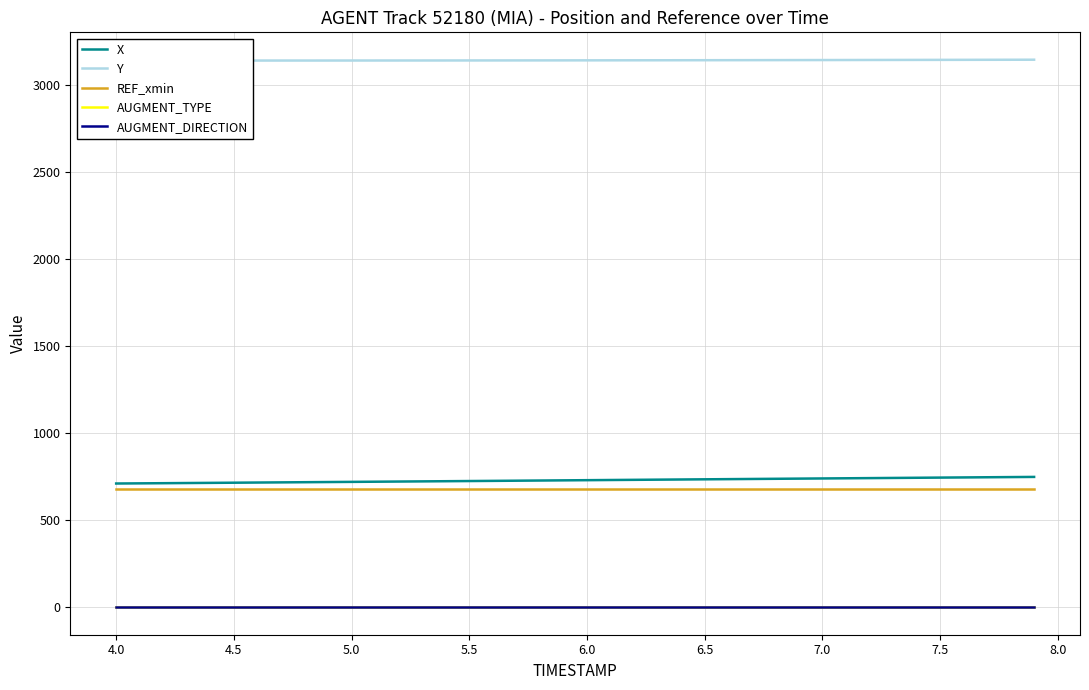

Reading left to right, what are all the values shown in this chart?

X: 711.0	711.9	712.8	713.8	714.7	715.6	716.6	717.5	718.5	719.5	720.4	721.4	722.3	723.3	724.2	725.2	726.2	727.2	728.2	729.2	730.2	731.2	732.1	733.1	734.1	735.1	736.1	737.1	738.1	739.1	740.1	741.0	742.0	743.0	744.0	745.0	746.0	746.9	747.9	748.9
Y: 3139.4	3139.4	3139.5	3139.5	3139.5	3139.6	3139.6	3139.7	3139.7	3139.8	3139.8	3139.9	3140.0	3140.0	3140.1	3140.2	3140.3	3140.4	3140.6	3140.7	3140.8	3140.9	3141.1	3141.3	3141.4	3141.6	3141.8	3141.9	3142.1	3142.3	3142.5	3142.7	3142.9	3143.1	3143.3	3143.6	3143.8	3144.0	3144.2	3144.4
REF_xmin: 679.8	679.8	679.8	679.8	679.8	679.8	679.8	679.8	679.8	679.8	679.8	679.8	679.8	679.8	679.8	679.8	679.8	679.8	679.8	679.8	679.8	679.8	679.8	679.8	679.8	679.8	679.8	679.8	679.8	679.8	679.8	679.8	679.8	679.8	679.8	679.8	679.8	679.8	679.8	679.8
AUGMENT_TYPE: 0.0	0.0	0.0	0.0	0.0	0.0	0.0	0.0	0.0	0.0	0.0	0.0	0.0	0.0	0.0	0.0	0.0	0.0	0.0	0.0	0.0	0.0	0.0	0.0	0.0	0.0	0.0	0.0	0.0	0.0	0.0	0.0	0.0	0.0	0.0	0.0	0.0	0.0	0.0	0.0
AUGMENT_DIRECTION: 0.0	0.0	0.0	0.0	0.0	0.0	0.0	0.0	0.0	0.0	0.0	0.0	0.0	0.0	0.0	0.0	0.0	0.0	0.0	0.0	0.0	0.0	0.0	0.0	0.0	0.0	0.0	0.0	0.0	0.0	0.0	0.0	0.0	0.0	0.0	0.0	0.0	0.0	0.0	0.0